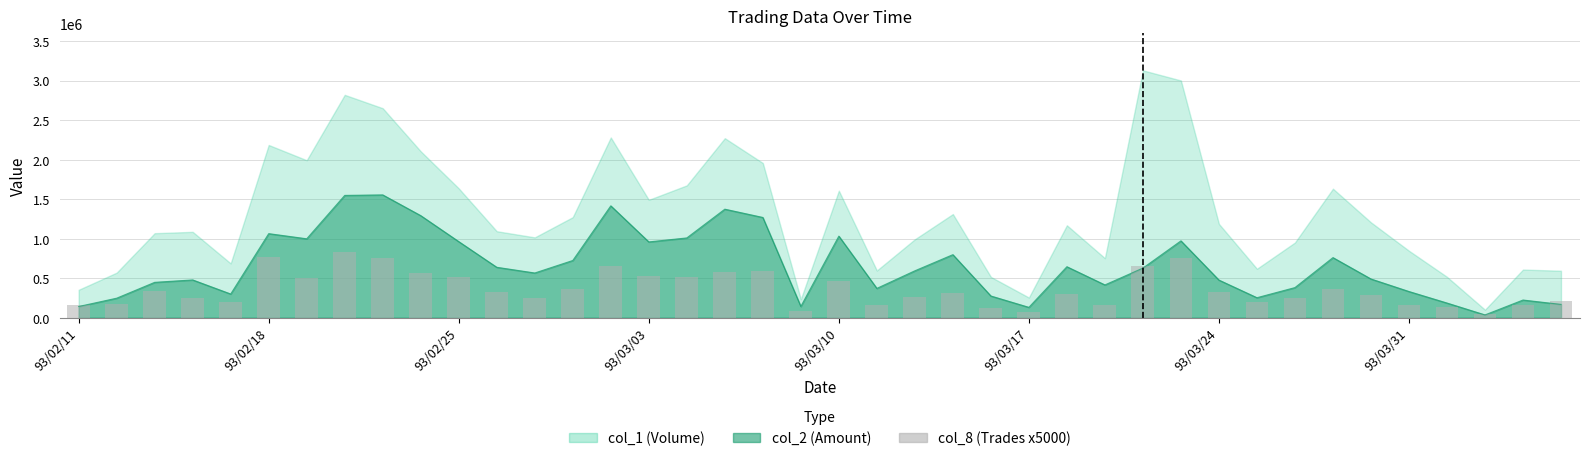

Between 93/02/11 and 34, which is larger?

34